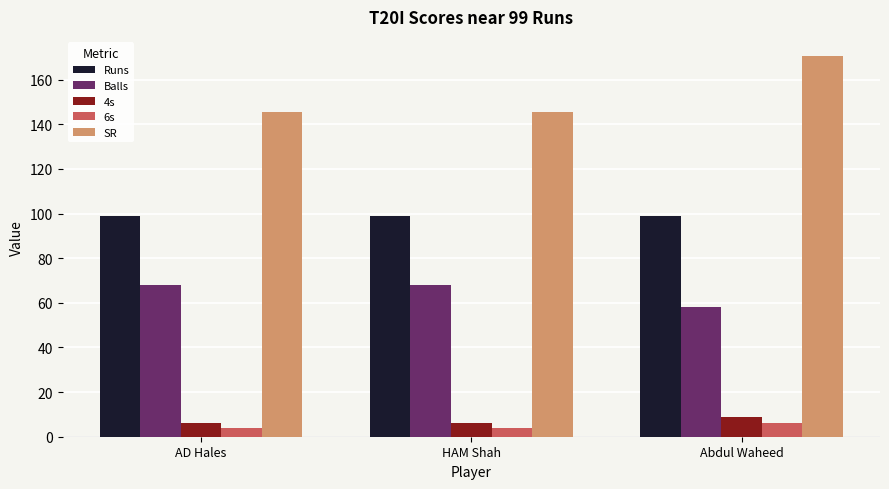

What is the approximate value of SR at HAM Shah?

145.6